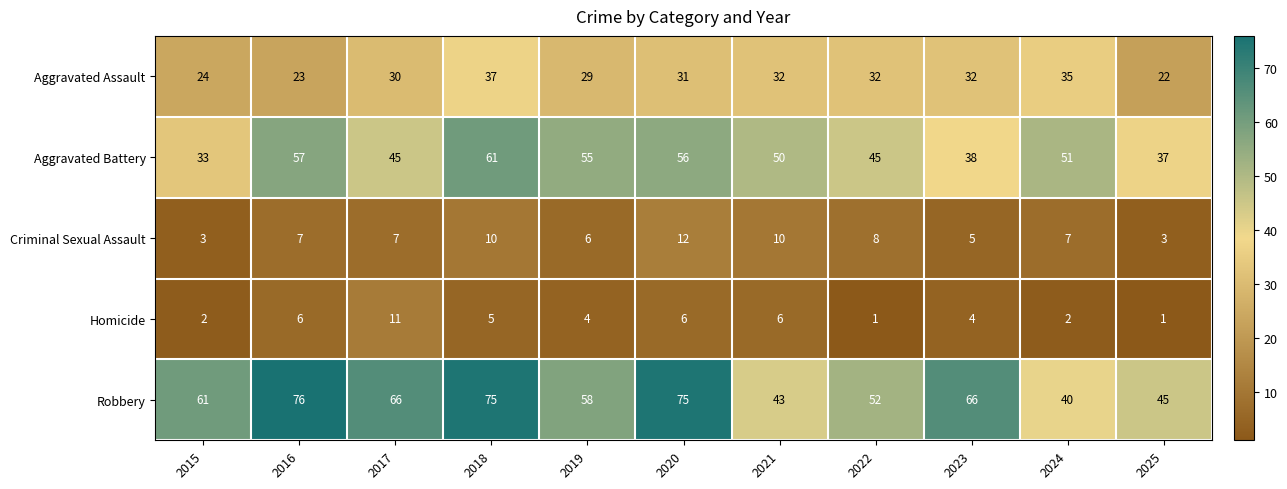

What is the difference between the maximum and minimum values in the Aggravated Battery series?

28